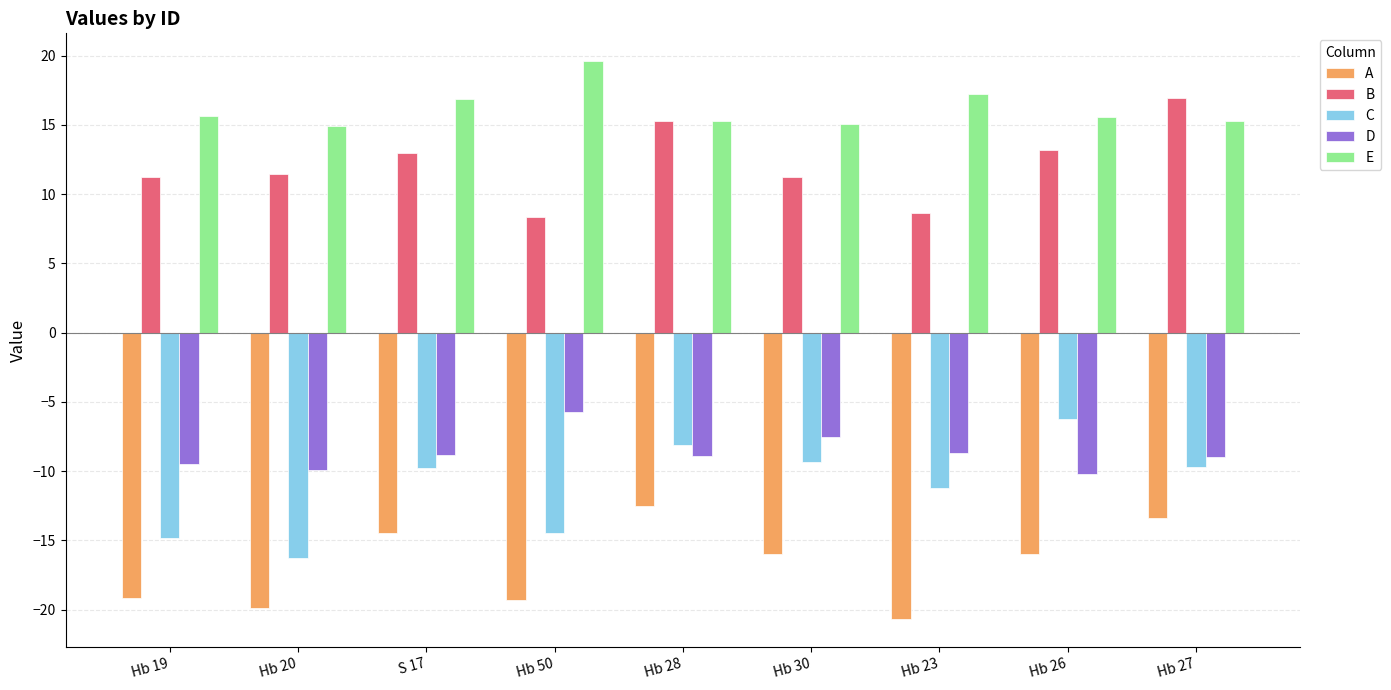

How many groups of bars are there?

9